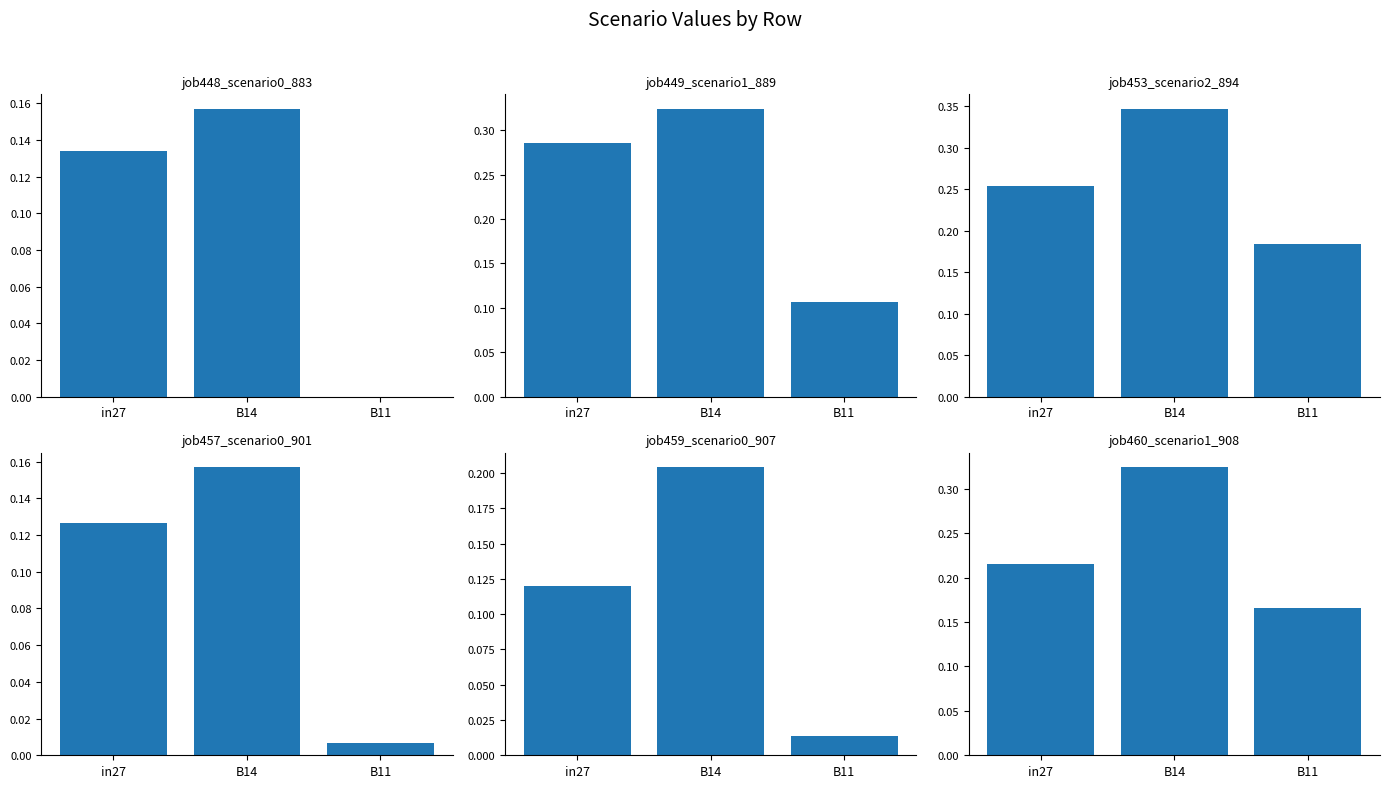

What is the total value across all series at in27?

1.1